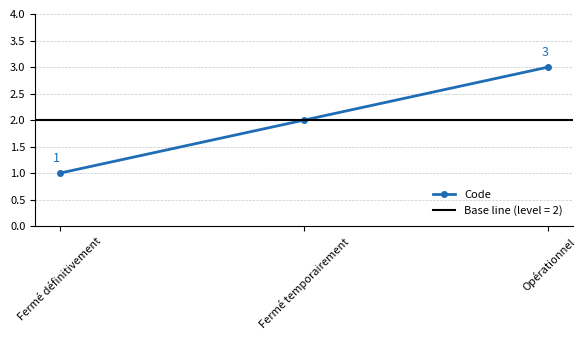

What position from the left is Fermé définitivement?

1